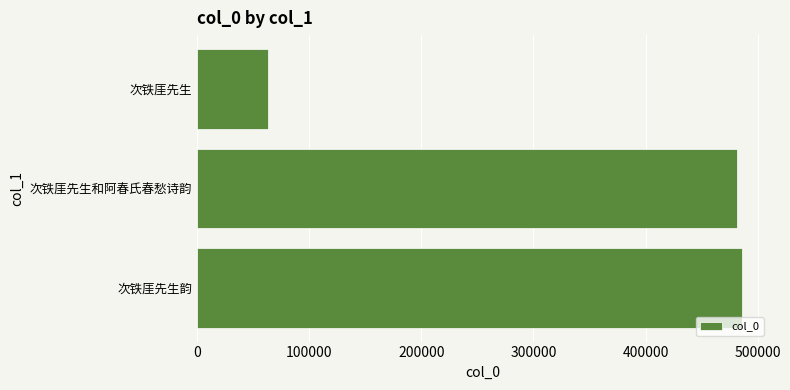

What is the change in value from 次铁厓先生和阿春氏春愁诗韵 to 次铁厓先生?

-417843